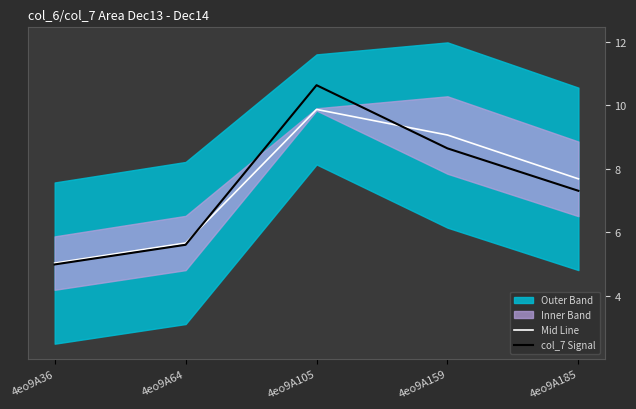

Reading left to right, what are all the values shown in this chart?

Mid Line: 4eo9A36=5.0	4eo9A64=5.7	4eo9A105=9.9	4eo9A159=9.1	4eo9A185=7.7
col_7 Signal: 4eo9A36=5.0	4eo9A64=5.6	4eo9A105=10.6	4eo9A159=8.6	4eo9A185=7.3